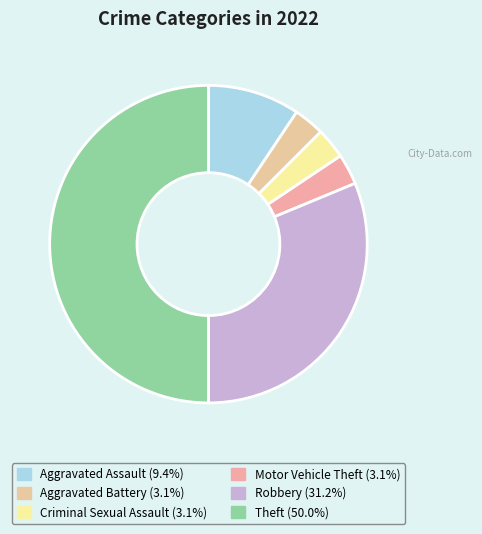

How many segments does this pie chart have?

6